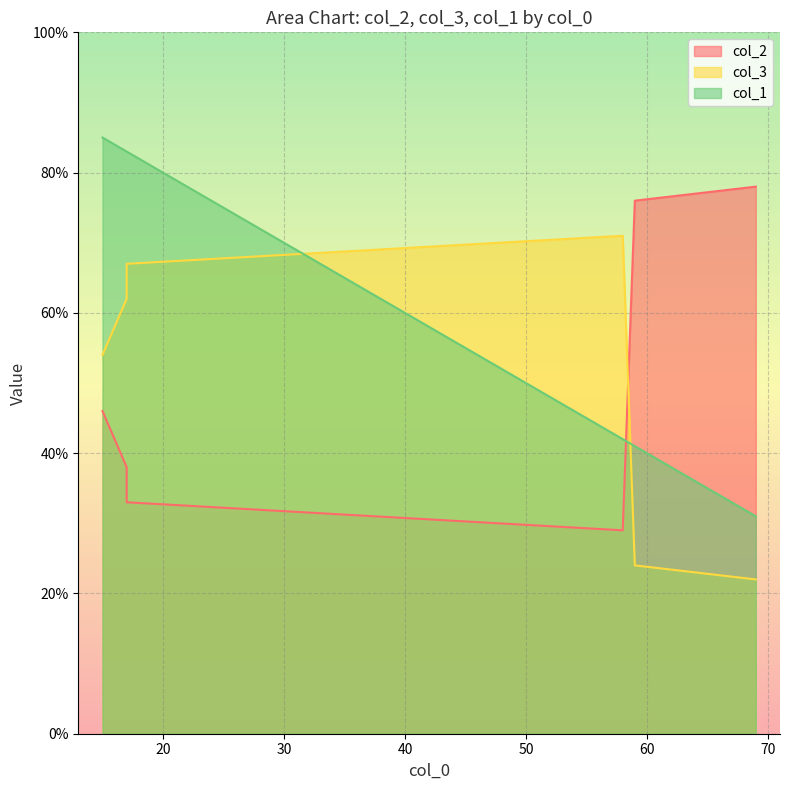

Does the chart display data point markers on the line(s)?

No